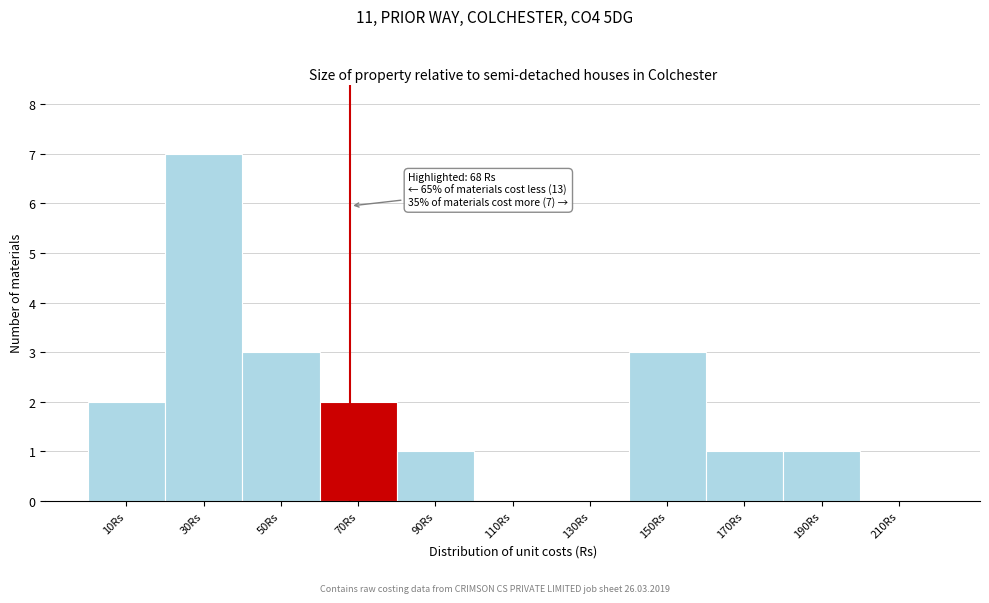

Over which range of the x-axis is the bar tallest?

20 to 40